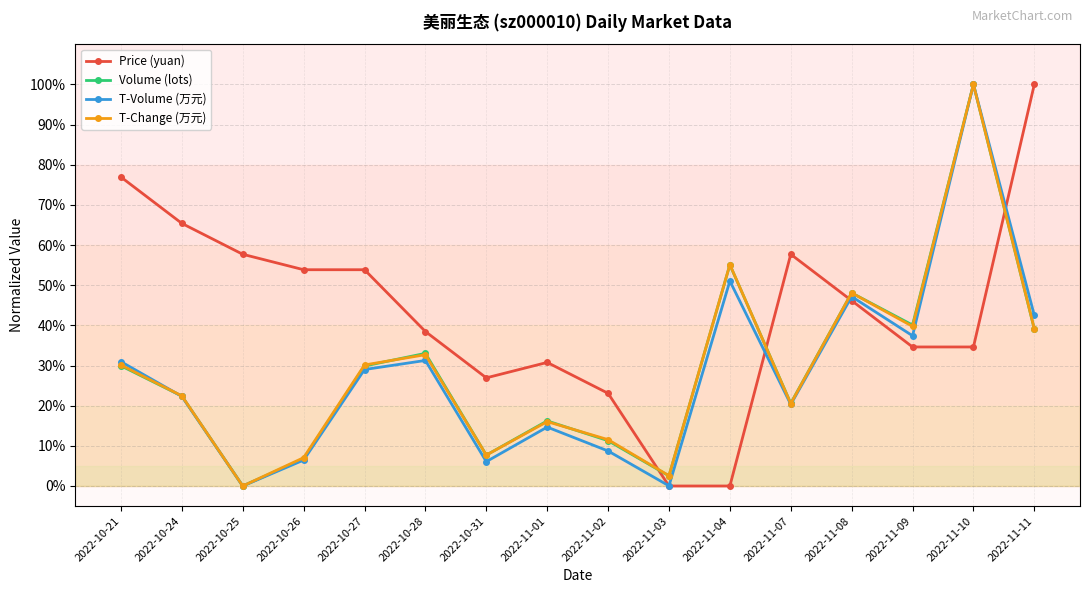

Between which two adjacent categories do Price (yuan) and Volume (lots) first intersect?

2022-11-02 and 2022-11-03